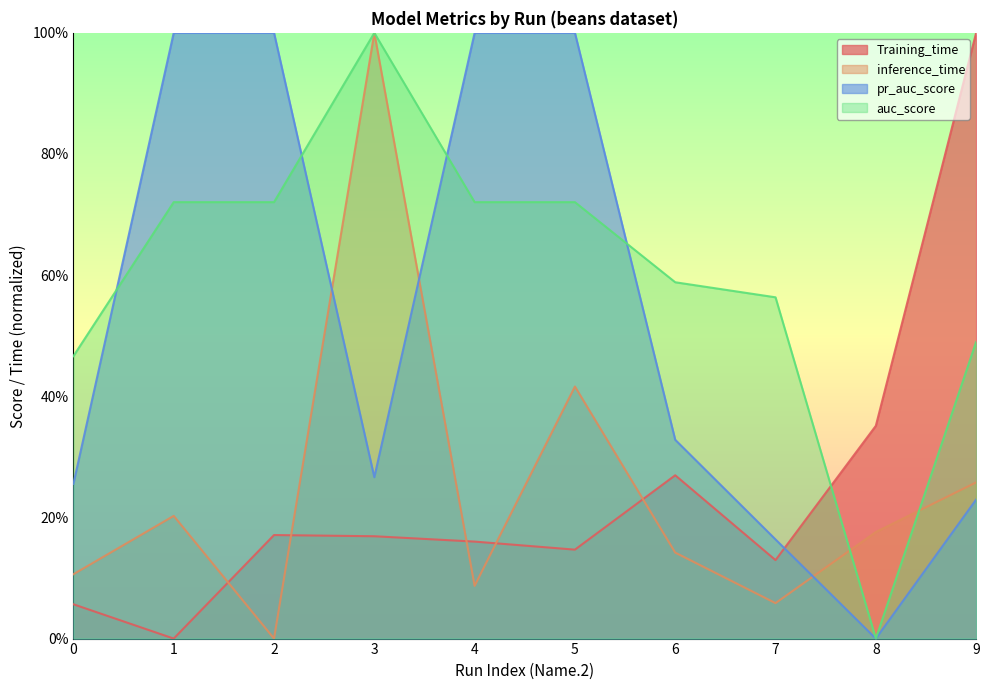

List the labels in order of Training_time value, smallest first.

1, 0, 7, 5, 4, 3, 2, 6, 8, 9